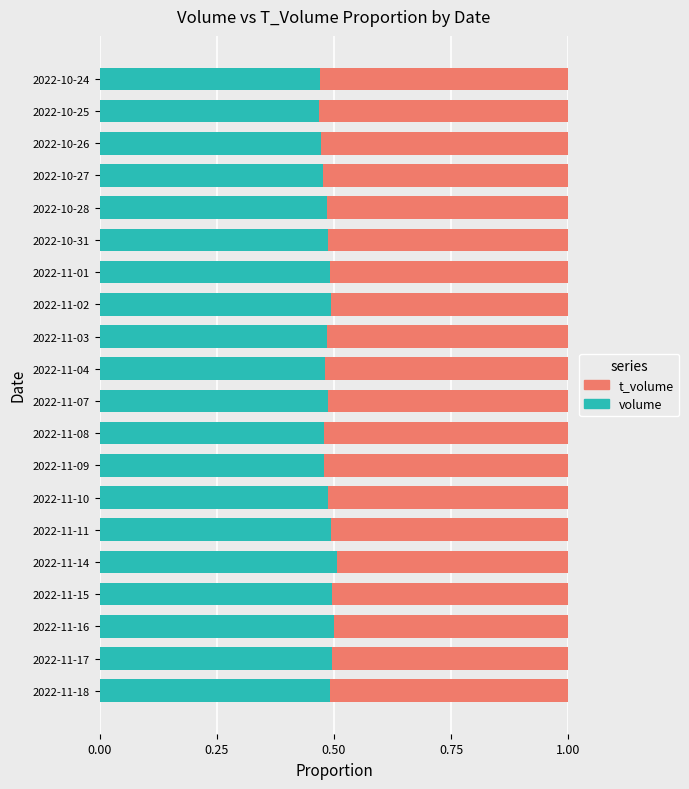

How many volume values are between 0 and 1?

20